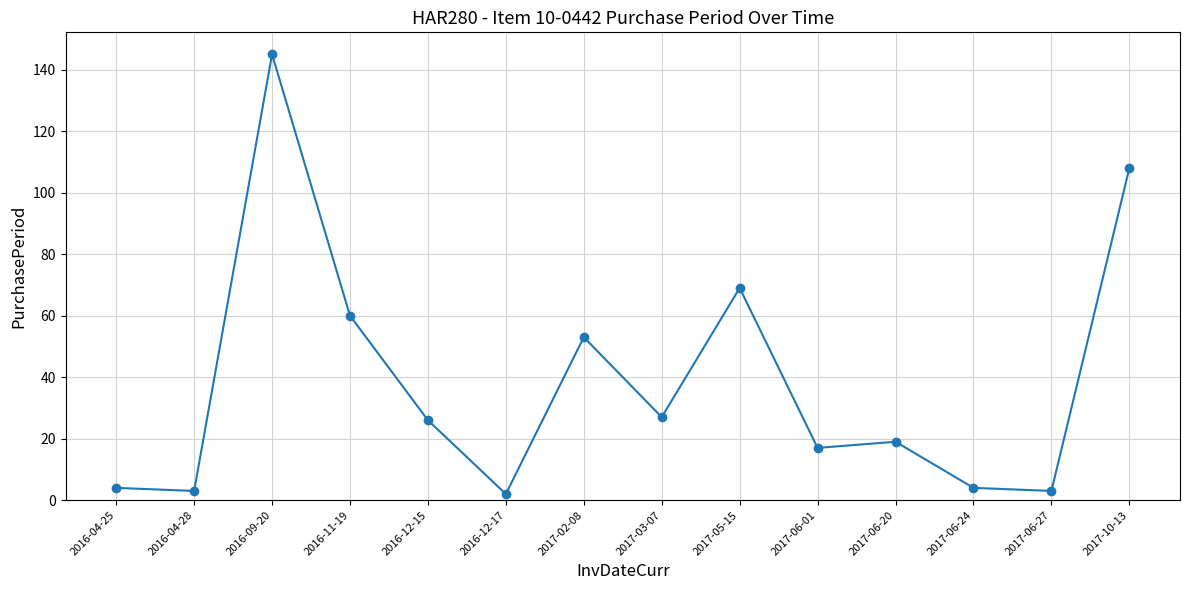

What is the smallest value displayed?

2